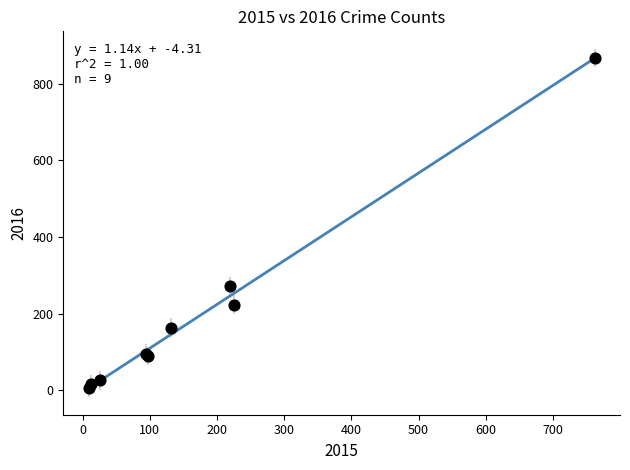

What Y value in the scatter plot is closest to 436?

273